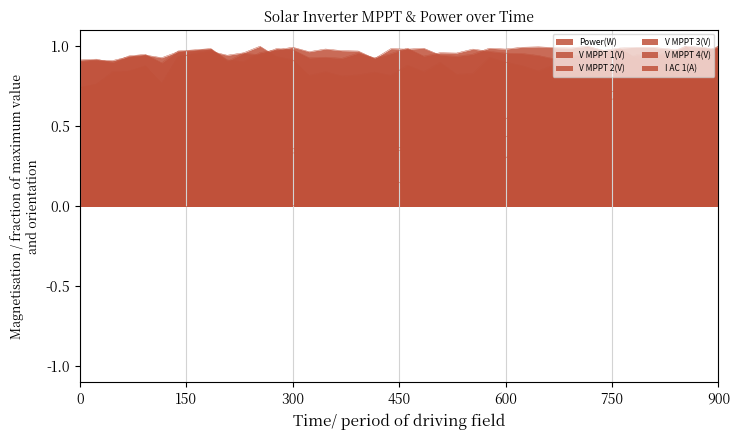

Reading left to right, what are all the values shown in this chart?

Power(W): 0.0	0.0	0.0	0.0	0.0	0.0	0.0	0.0	0.0	0.0	0.0	0.0	0.0	0.0	0.1	0.1	0.1	0.1	0.1	0.2	0.1	0.2	0.2	0.3	0.3	0.2	0.3	0.4	0.5	0.5	0.5	0.6	0.6	0.7	0.7	0.8	0.8	0.9	1.0	1.0
V MPPT 1(V): 0.7	0.8	0.8	0.8	0.9	0.8	0.9	0.9	1.0	0.8	0.4	0.3	0.3	0.4	0.3	0.3	0.3	0.4	0.3	0.4	0.3	0.3	0.4	0.3	0.4	0.4	0.5	0.6	0.8	0.8	0.9	0.9	0.8	0.9	0.9	0.9	0.9	1.0	1.0	1.0
V MPPT 2(V): 0.7	0.8	0.8	0.8	0.9	0.8	0.9	1.0	1.0	0.9	1.0	1.0	0.9	0.9	0.8	0.8	0.8	0.8	0.8	0.8	0.9	0.8	0.9	0.8	0.8	0.9	0.9	0.9	0.8	0.9	0.9	0.8	0.8	0.8	0.9	0.9	0.9	0.8	0.8	0.9
V MPPT 3(V): 0.9	0.9	0.9	0.9	0.9	0.9	1.0	1.0	1.0	0.9	1.0	0.9	1.0	1.0	0.9	0.9	0.9	1.0	0.9	1.0	1.0	0.9	1.0	1.0	1.0	1.0	1.0	1.0	0.9	0.9	0.9	1.0	1.0	1.0	0.9	0.9	1.0	1.0	0.9	1.0
V MPPT 4(V): 0.9	0.9	0.9	0.9	0.9	0.9	1.0	1.0	1.0	0.9	0.9	1.0	1.0	1.0	1.0	1.0	1.0	1.0	0.9	1.0	1.0	1.0	0.9	0.9	1.0	1.0	1.0	1.0	1.0	1.0	1.0	1.0	1.0	1.0	1.0	1.0	1.0	1.0	1.0	1.0
I AC 1(A): 0.0	0.0	0.0	0.0	0.0	0.0	0.0	0.0	0.0	0.2	0.3	0.3	0.3	0.3	0.3	0.3	0.3	0.3	0.4	0.4	0.4	0.4	0.4	0.4	0.4	0.4	0.4	0.5	0.6	0.5	0.6	0.6	0.7	0.7	0.8	0.8	0.8	0.9	0.9	1.0